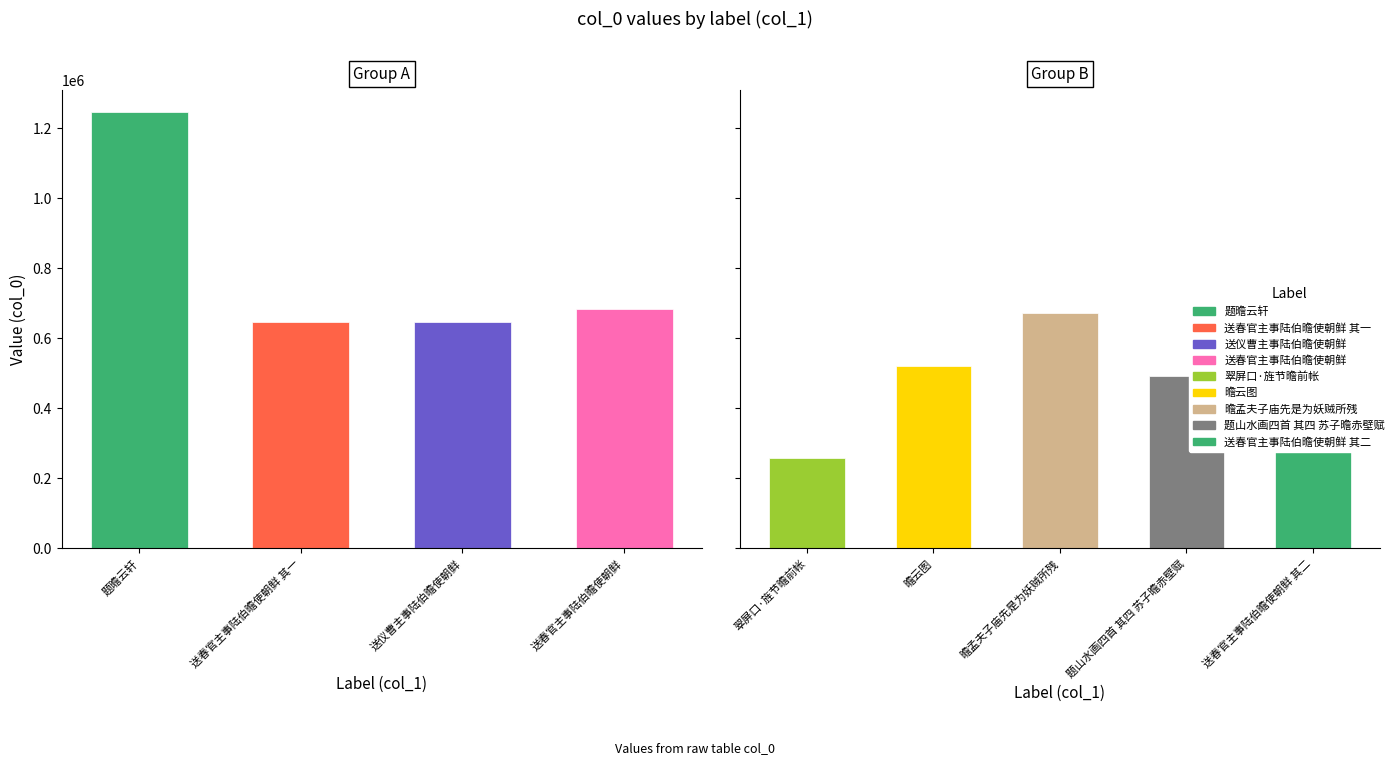

At which label is the value closest to 752571?

送春官主事陆伯曕使朝鲜